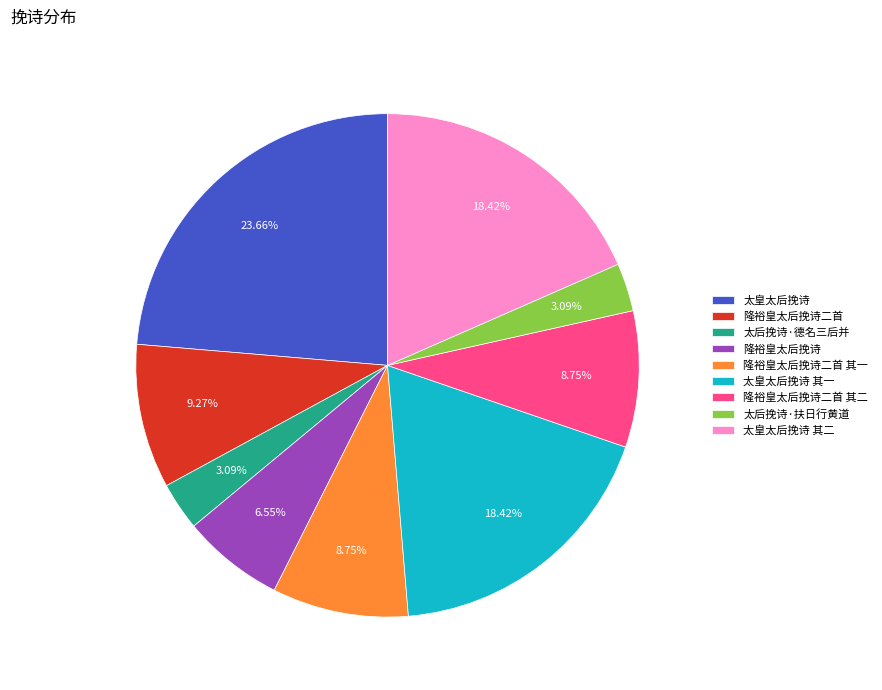

Is there a majority slice in this chart?

No